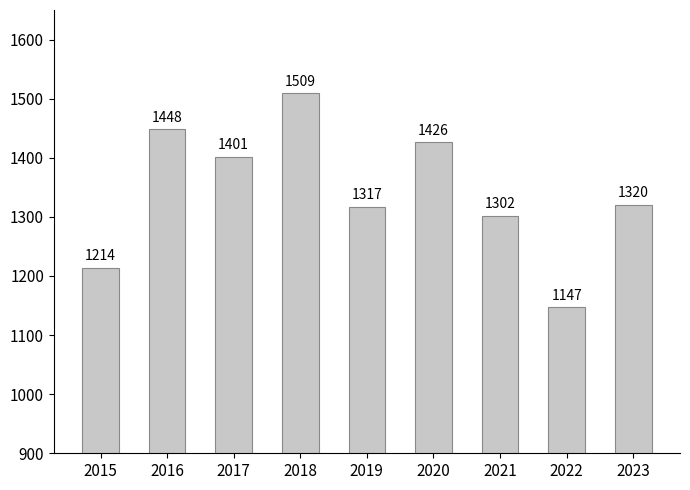

What is the change in value from 2017 to 2021?

-99